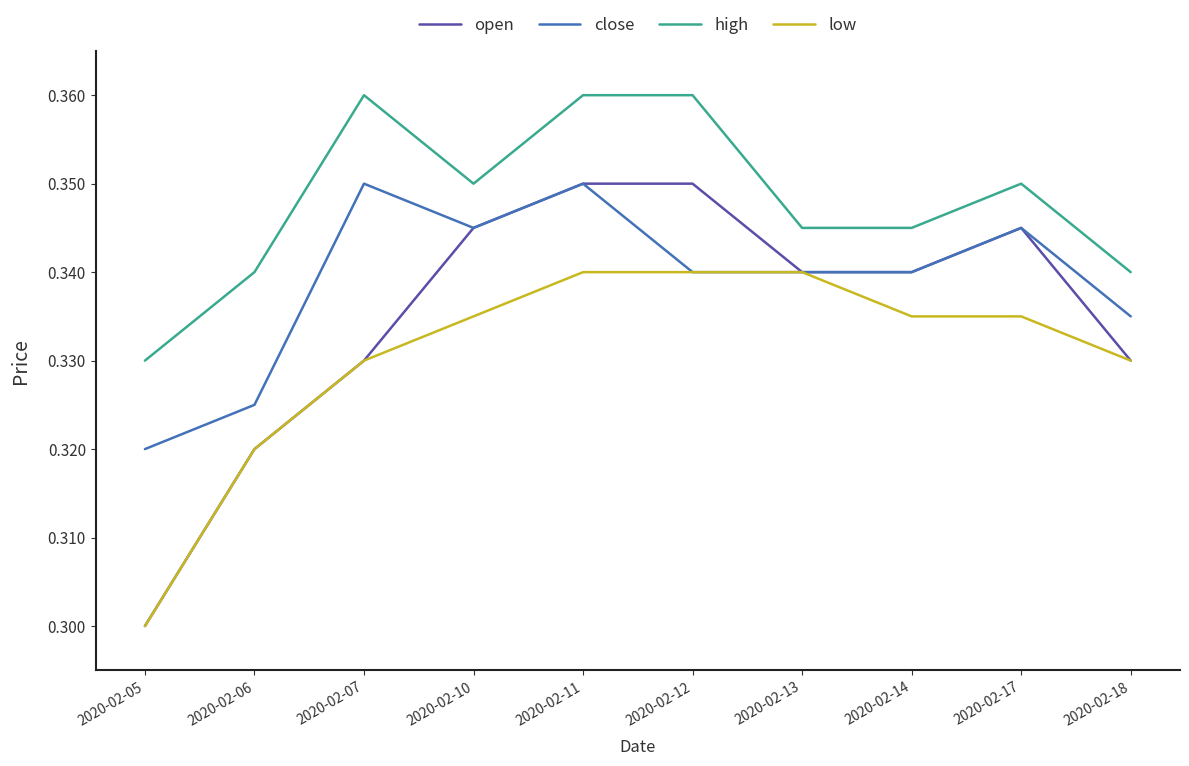

List the series in order of their overall mean, highest first.

high, close, open, low